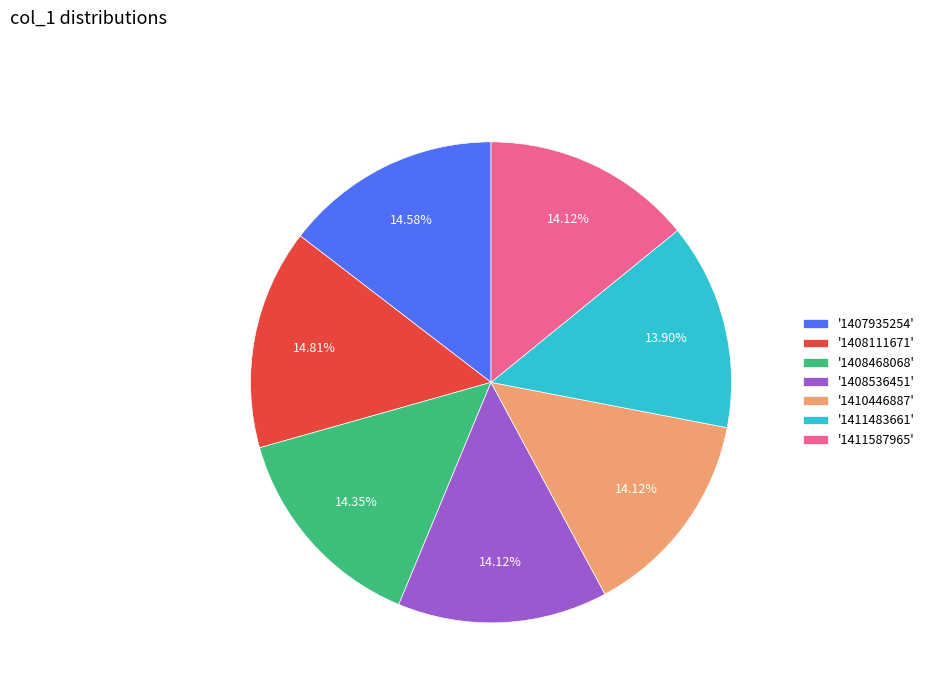

Is '1411587965' the majority of the pie?

No